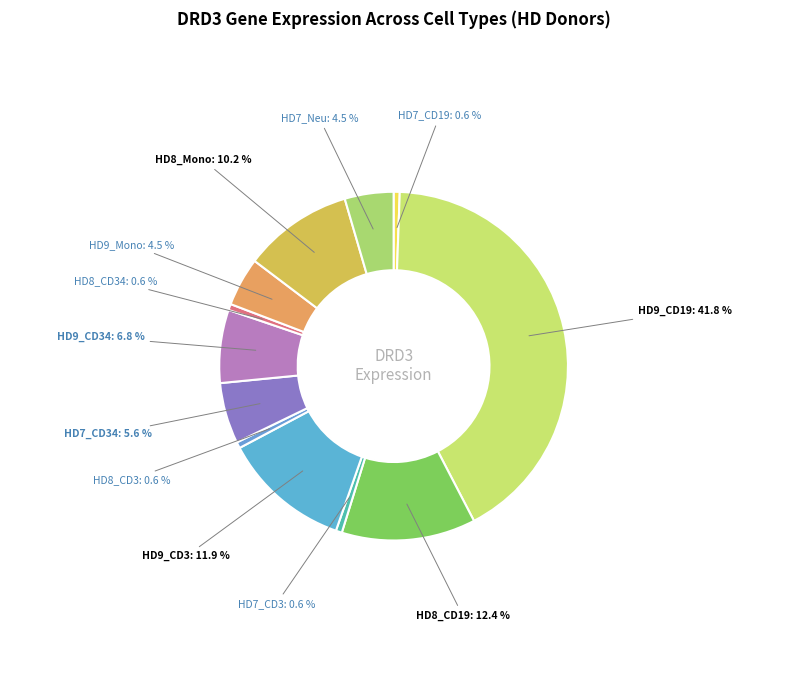

Does any single category account for the majority?

No